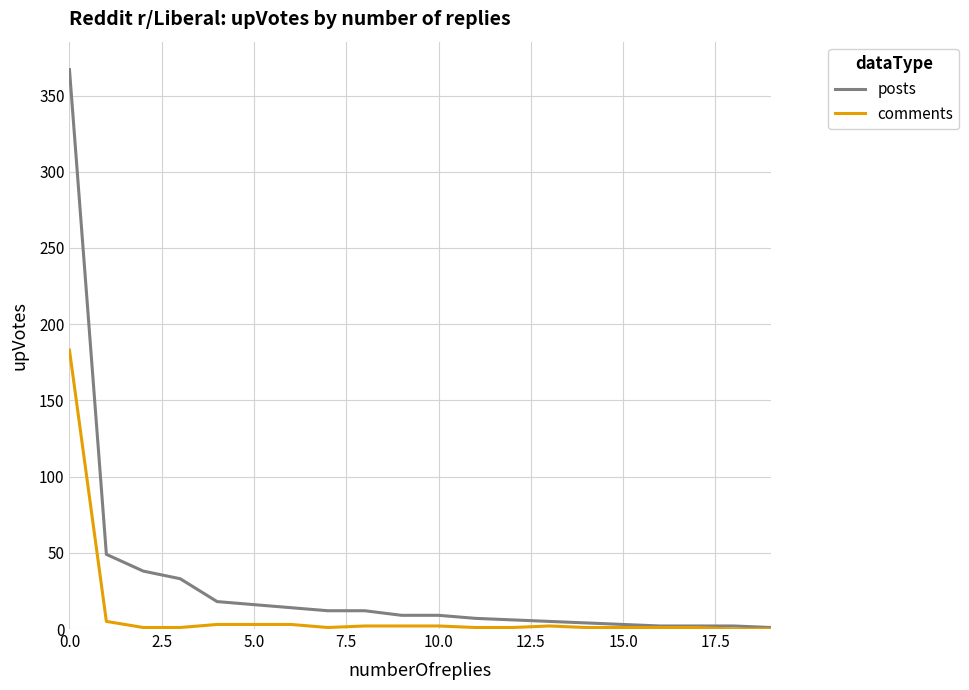

List the series in order of their peak value, highest first.

posts, comments